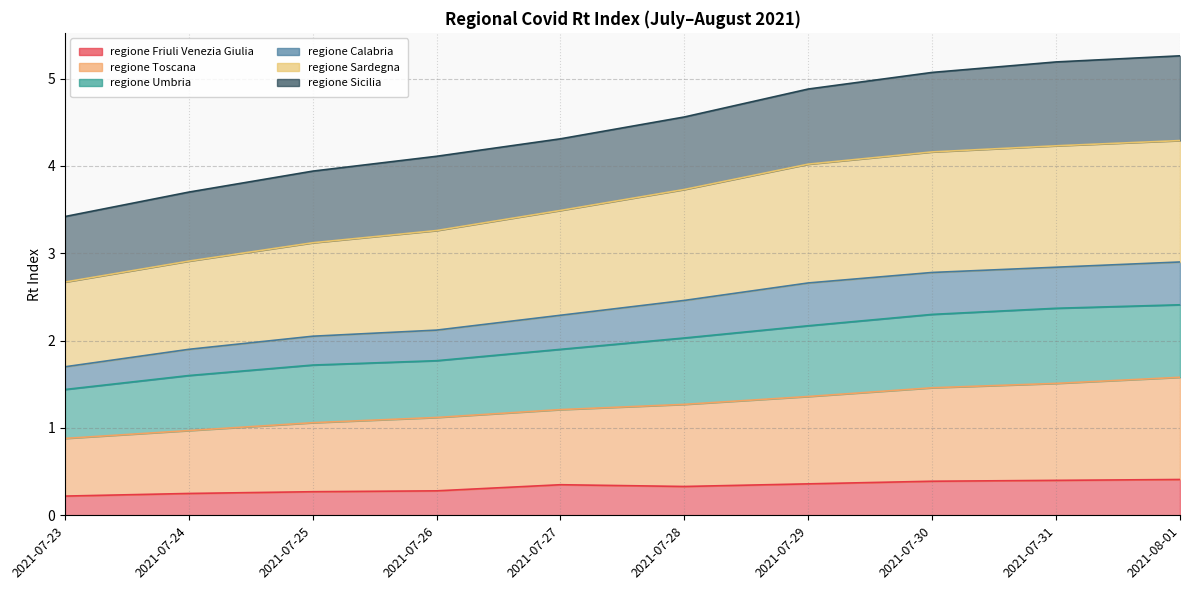

What is the spread (max minus min) of values at 2021-07-24?

3.5